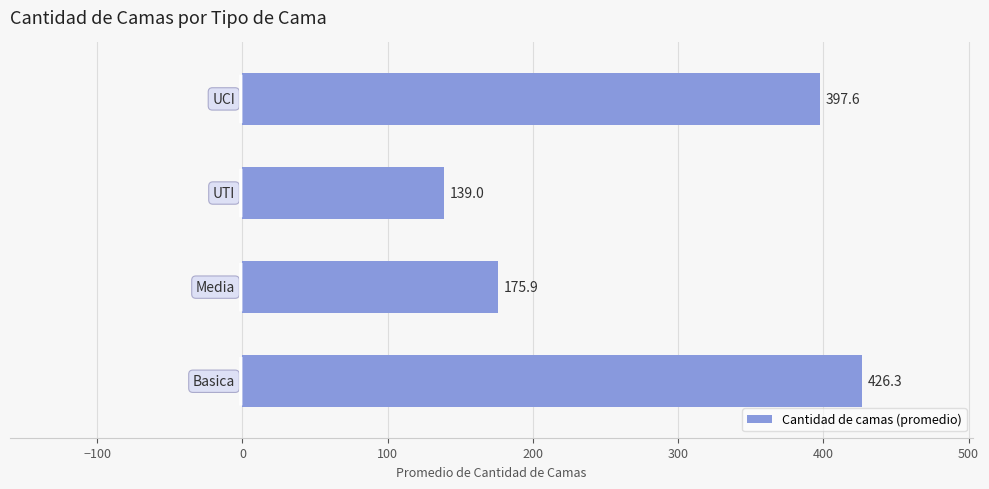

What is the difference between the second highest and minimum values?

258.6